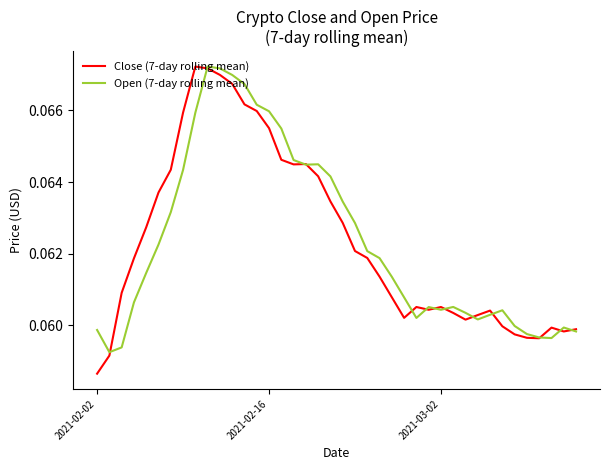

What are all the series names shown in the legend?

Close (7-day rolling mean), Open (7-day rolling mean)